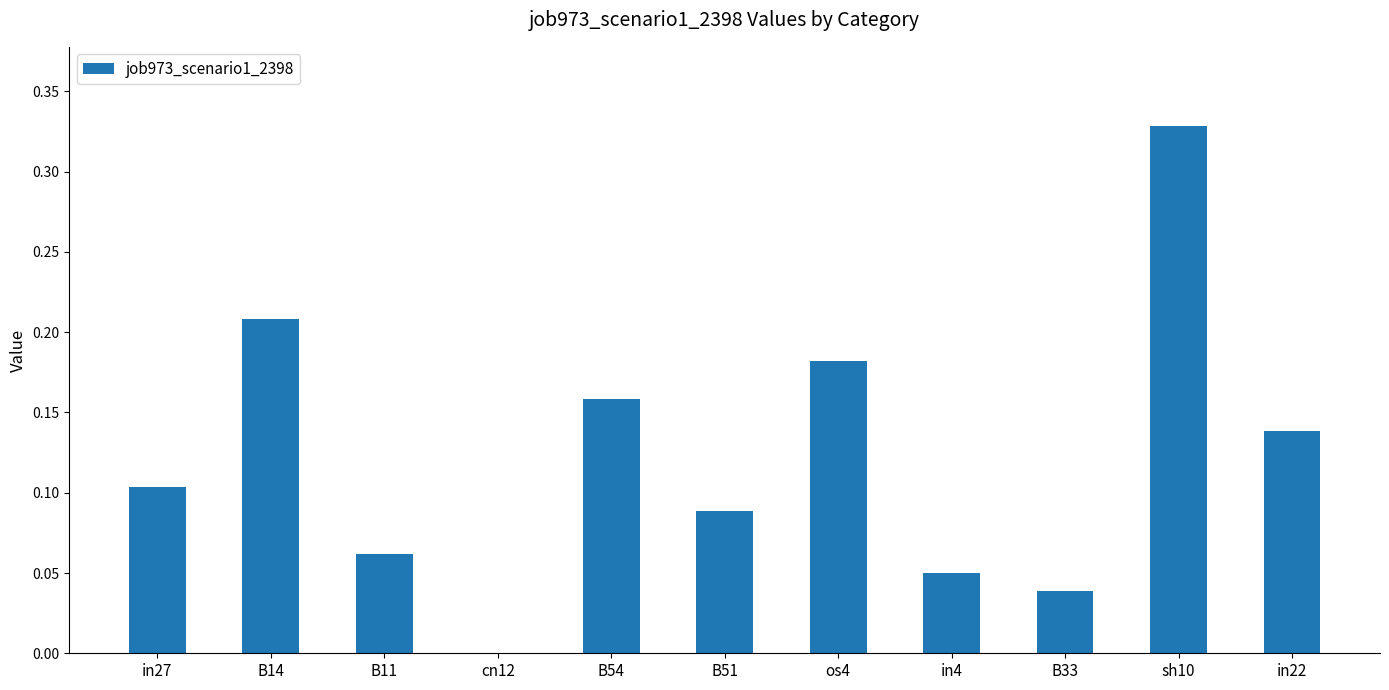

The value at B33 is 0.0. True or false?

True